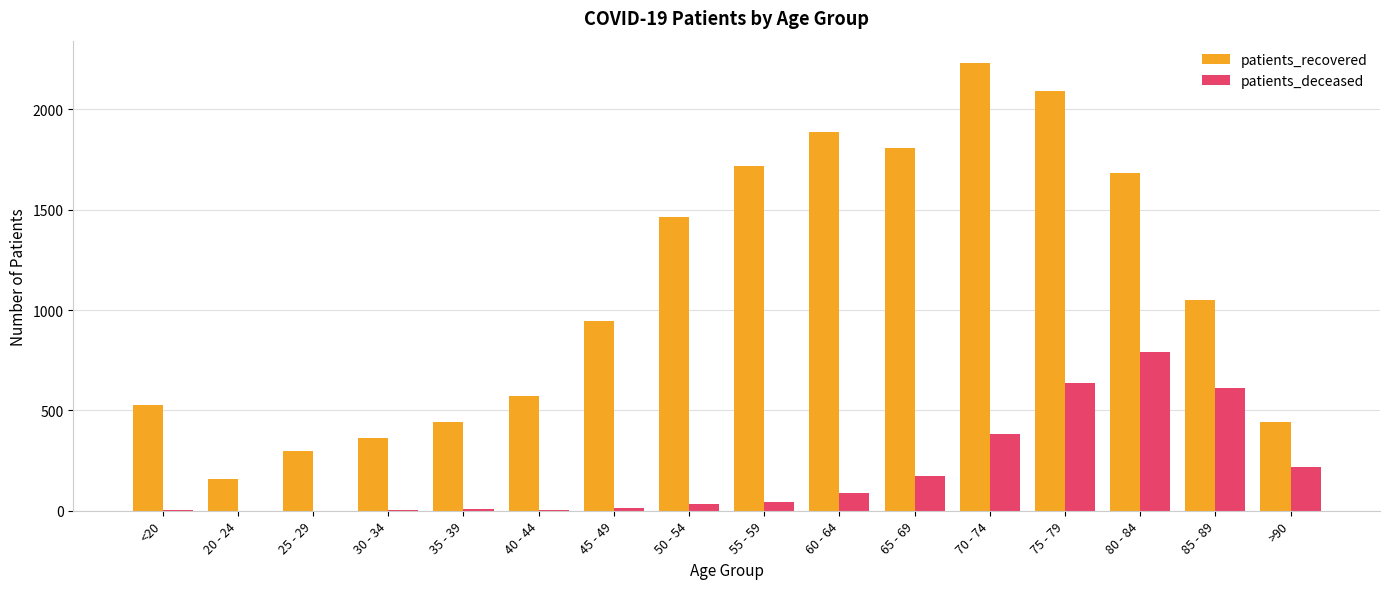

At which category is the sum across all series the highest?

75 - 79